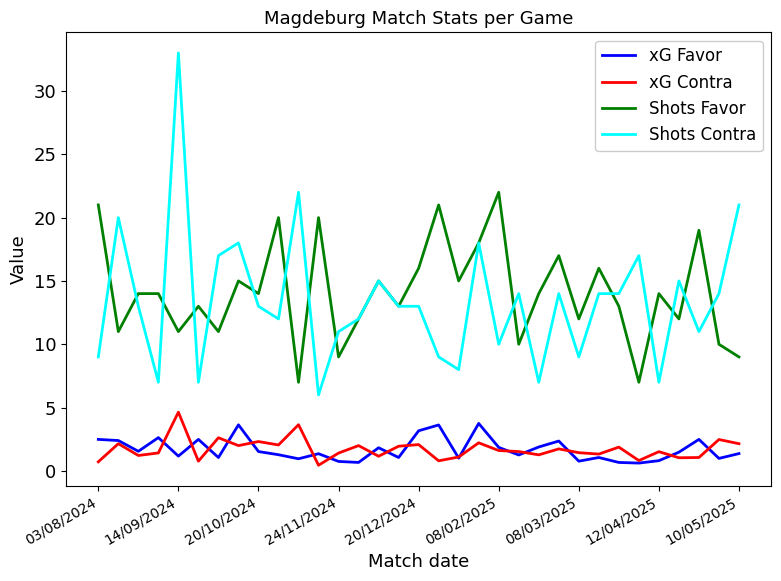

What is the lowest value of the Shots Contra series?

6.0